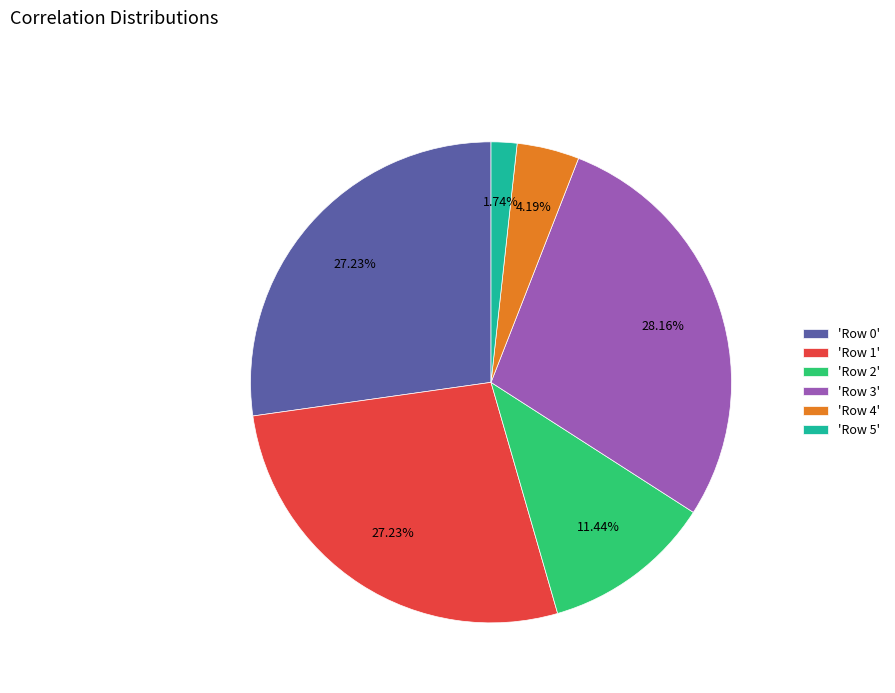

Do 'Row 5' and 'Row 1' together represent more than half of the pie?

No